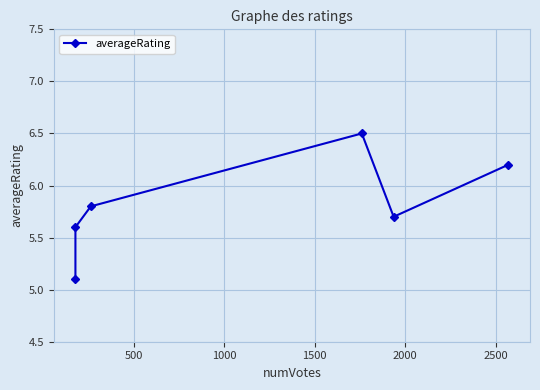

What is the smallest value displayed?

5.1